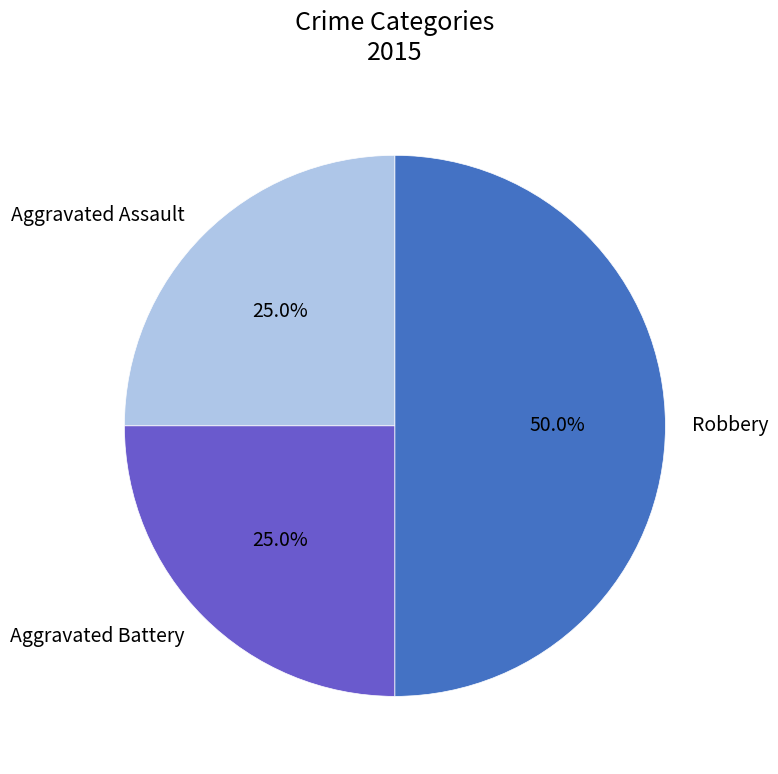

Does Aggravated Assault represent more than half of the total?

No